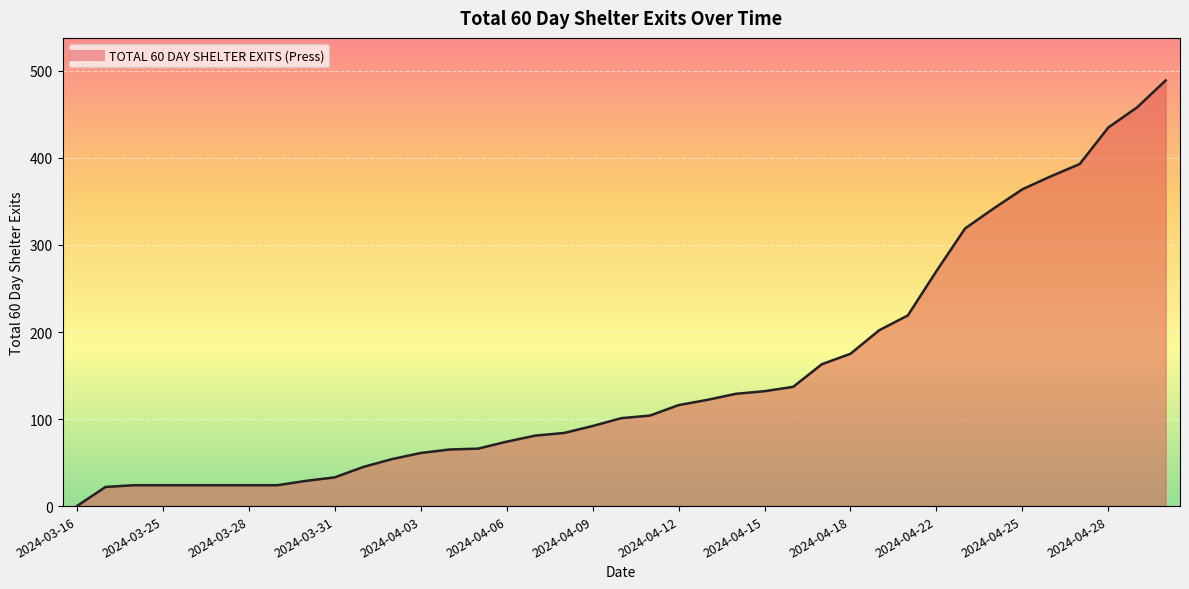

What is the greatest value displayed?

489